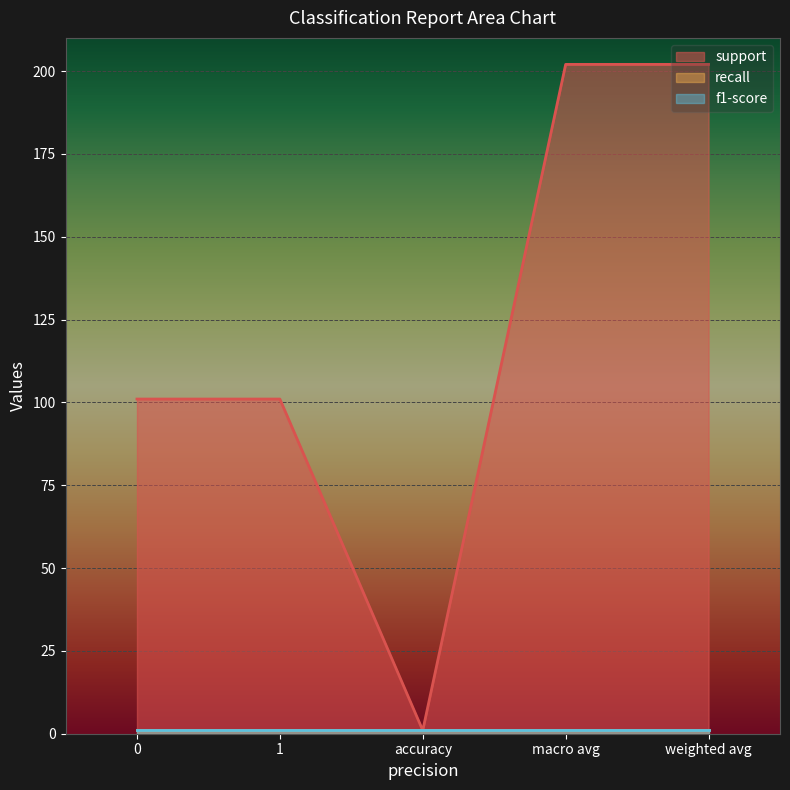

True or false: support has more than 2 interior local peaks.

False